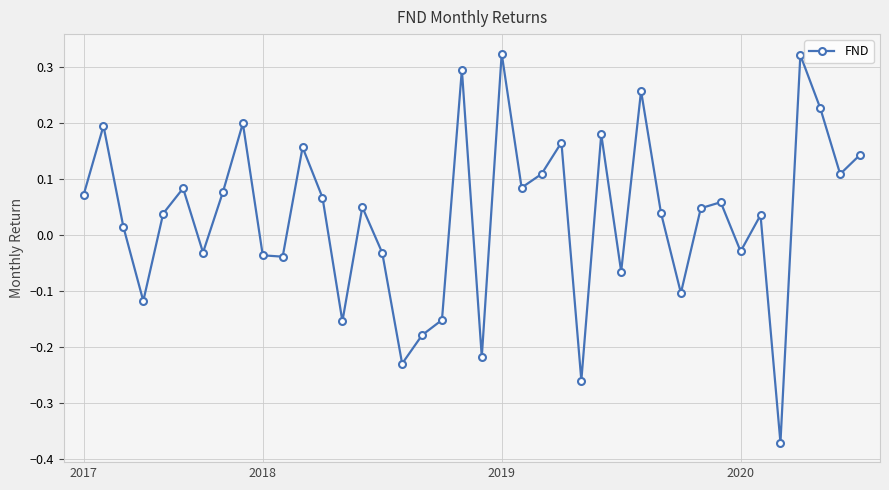

How many points are higher than both their immediate neighbors (excluding endpoints)?

13